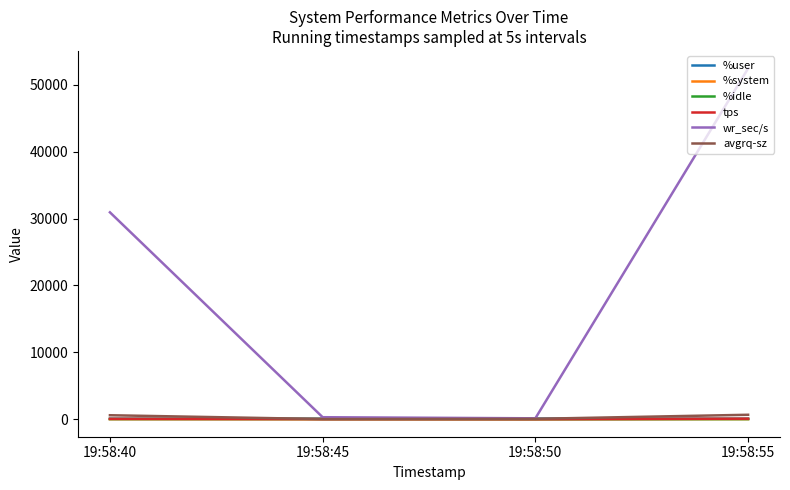

Which label corresponds to the largest value in the chart?

19:58:55